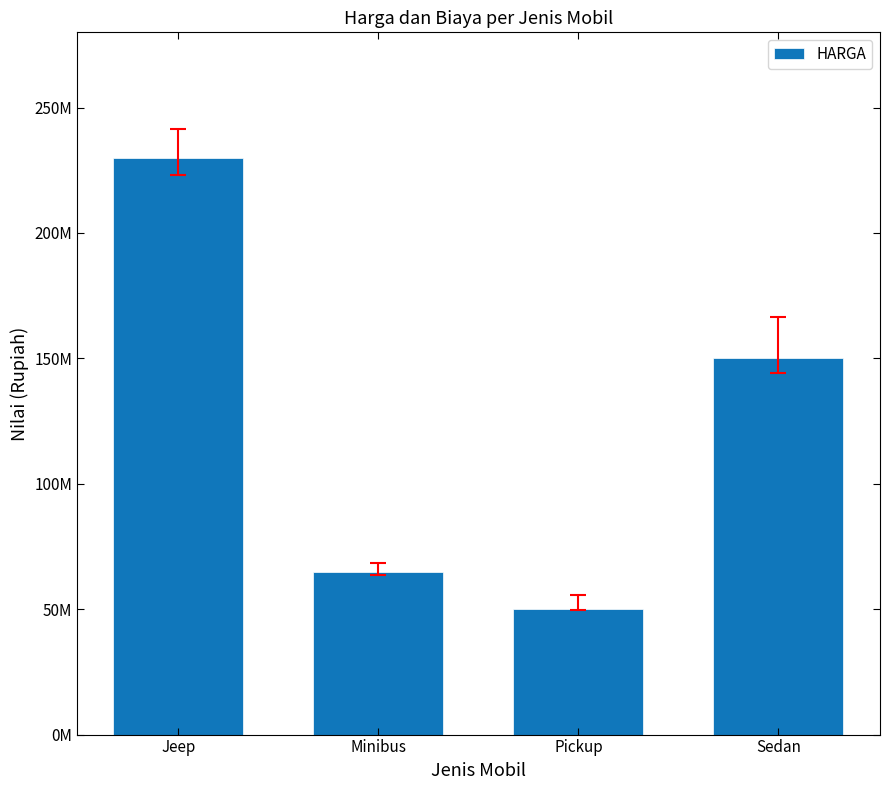

Rank the categories by value from highest to lowest.

Jeep, Sedan, Minibus, Pickup